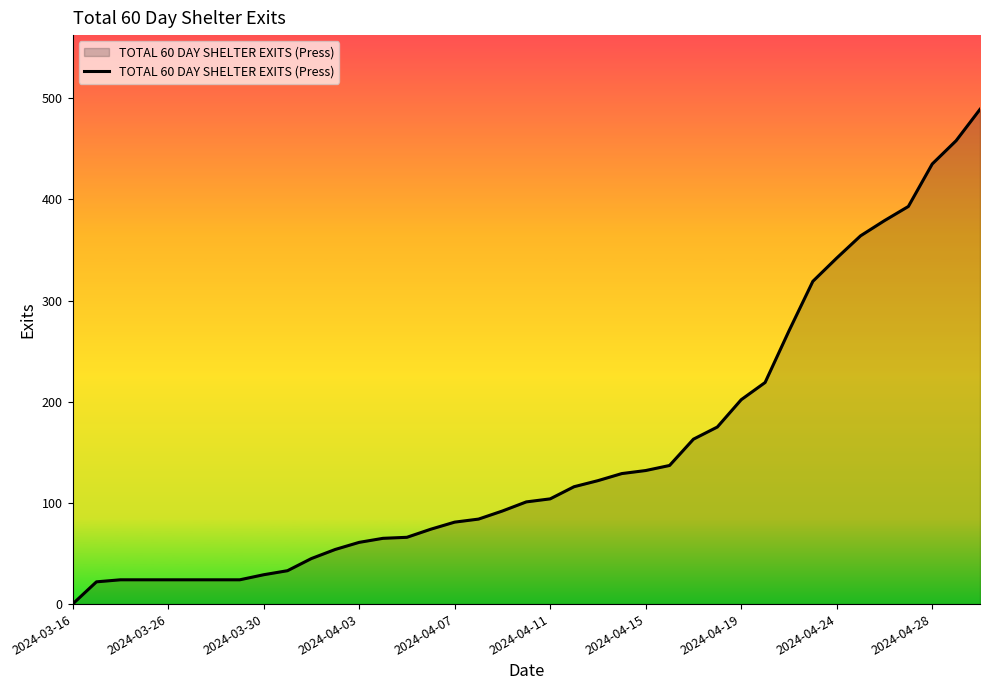

What is the difference between the maximum and minimum values?

489